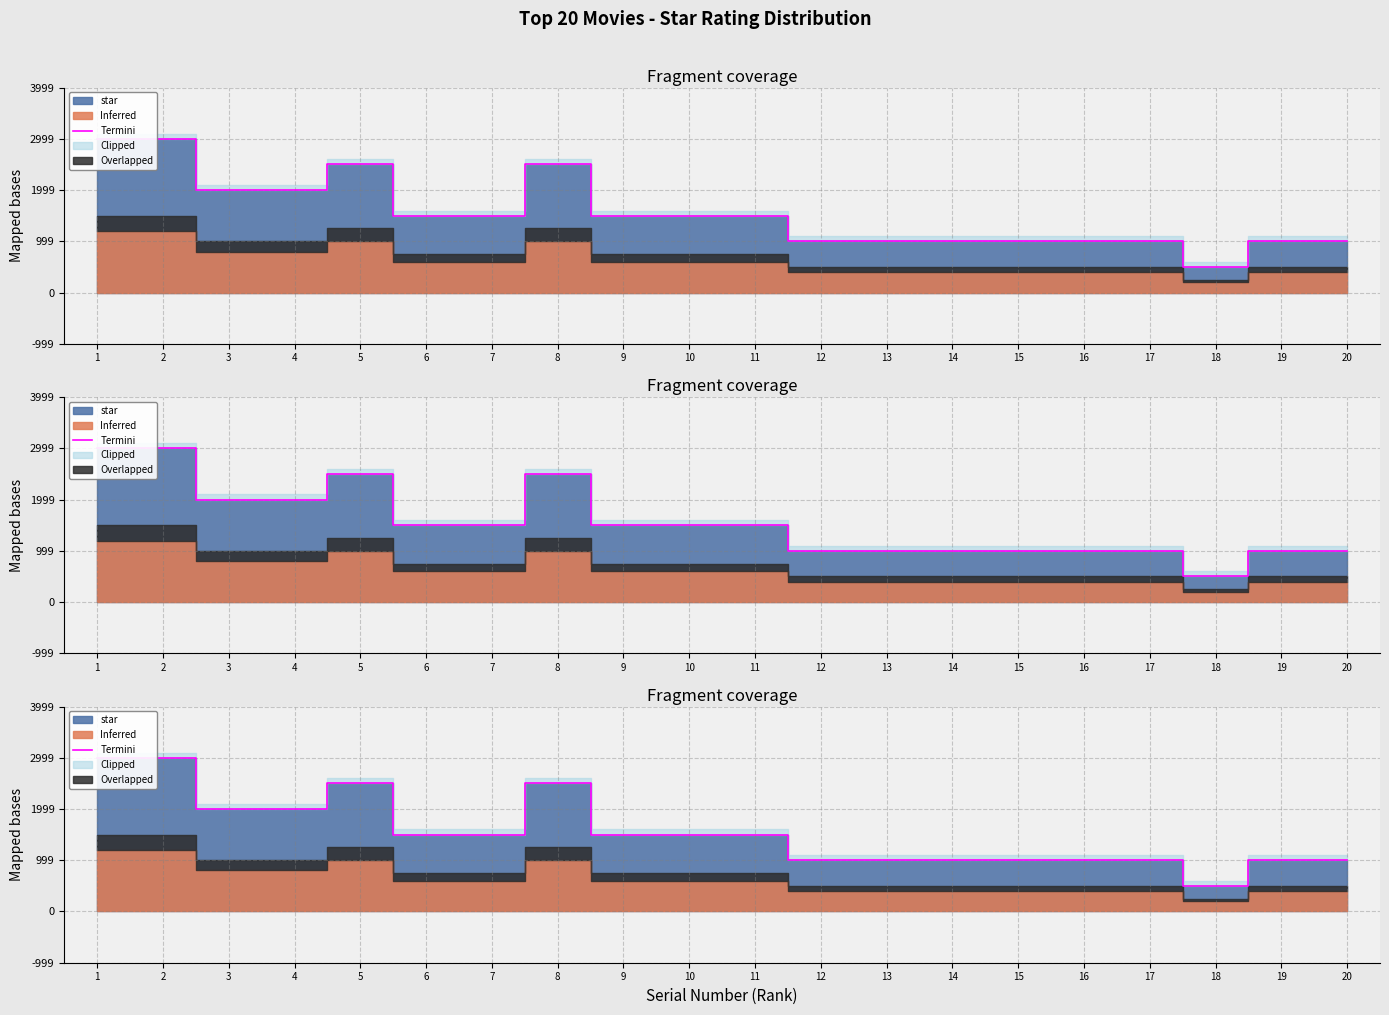

Is it true that the value at 20 is 16.3?

False